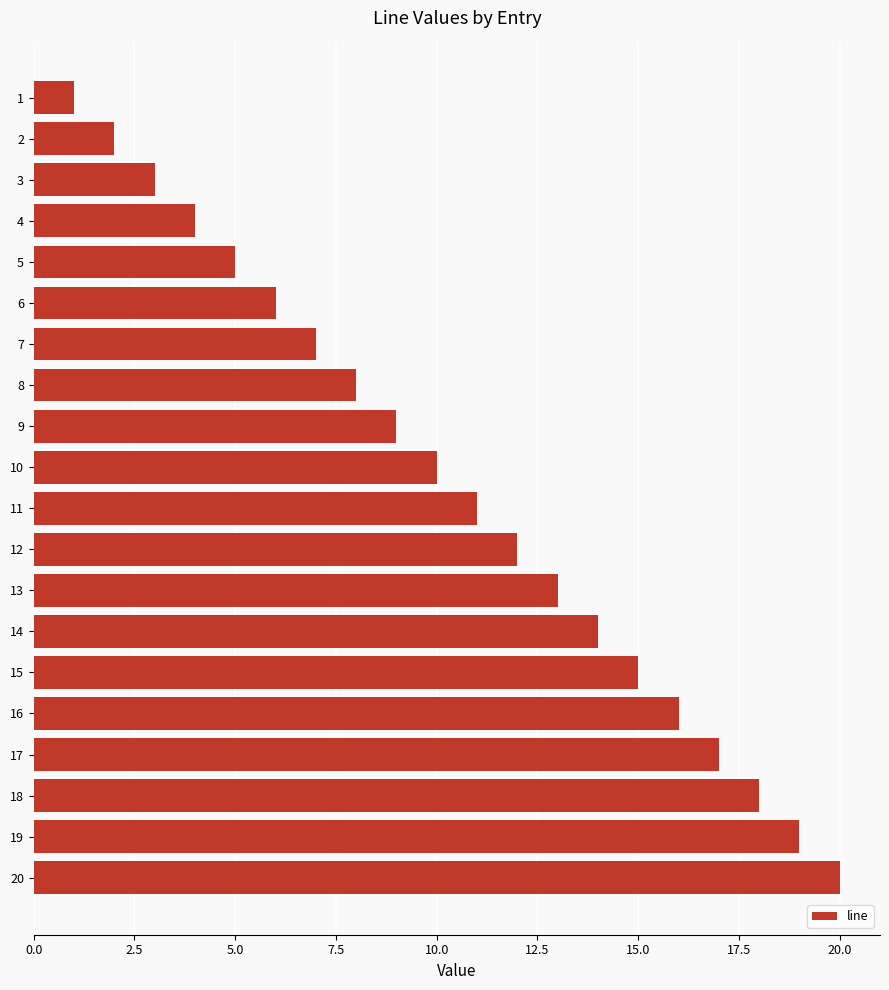

At which category does the chart reach its peak across all series?

20